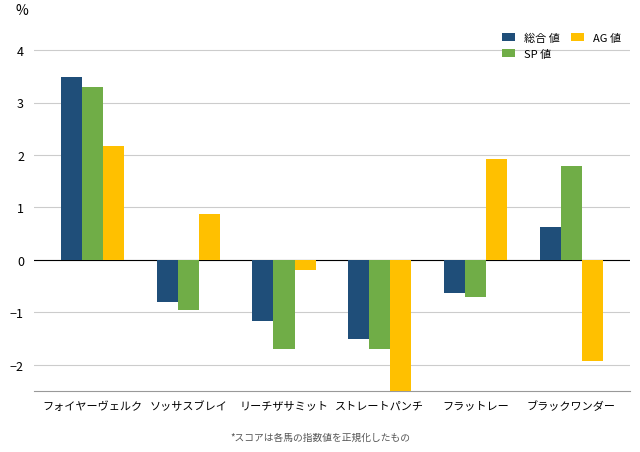

What position from the right is フォイヤーヴェルク?

6